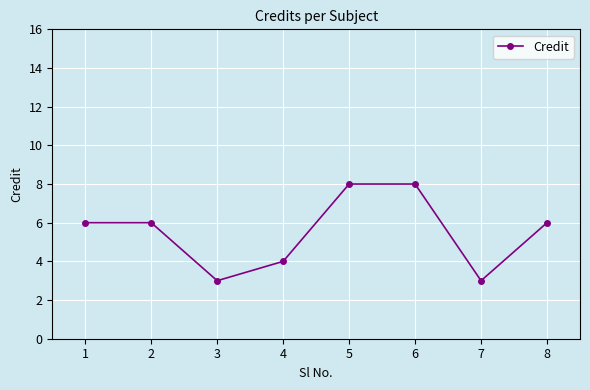

What is the difference between the maximum and second lowest values?

5